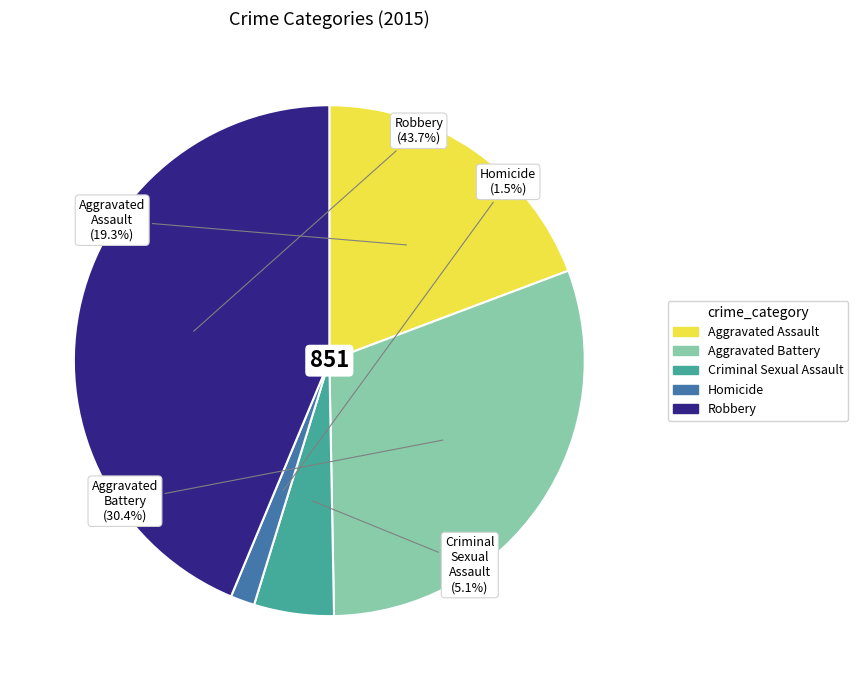

The Homicide slice represents 12% of the pie. True or false?

False